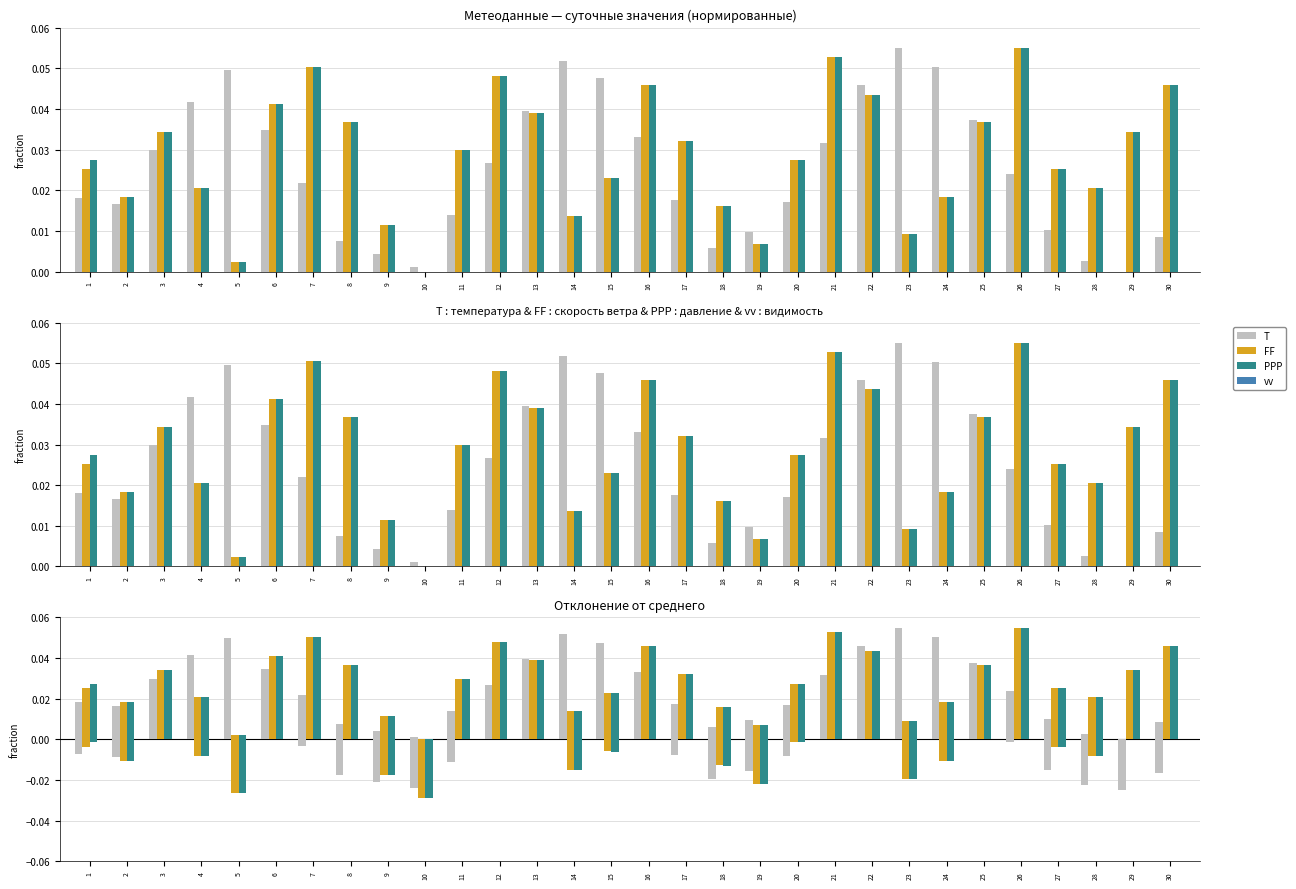

What are all the series names shown in the legend?

T, FF, PPP, vv